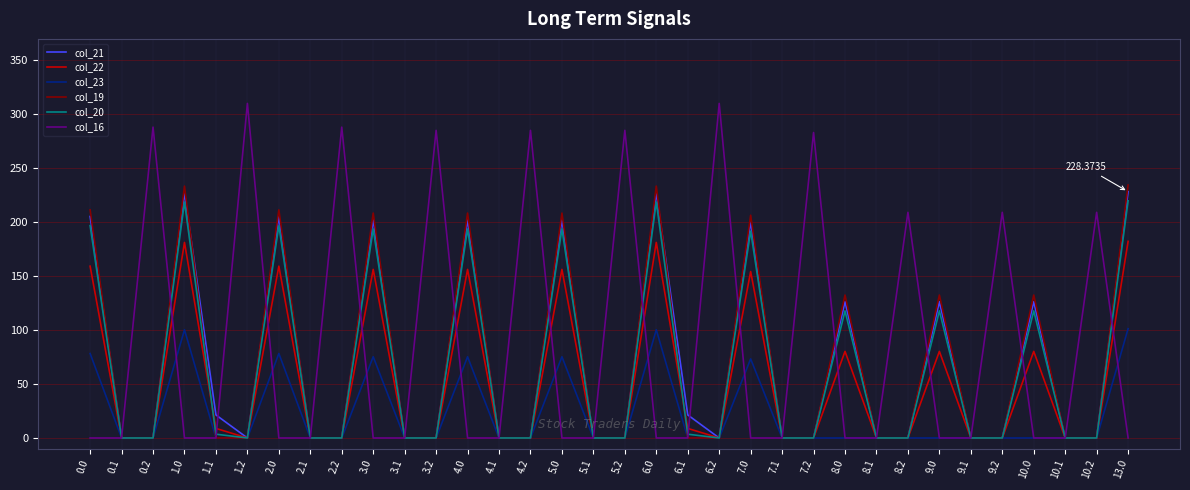

How many lines are shown in the chart?

6